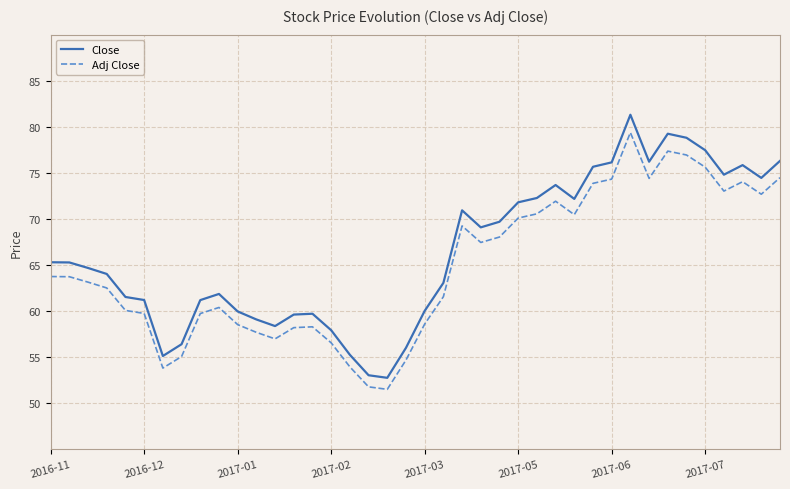

Rank the series by their maximum value, from lowest to highest.

Adj Close, Close